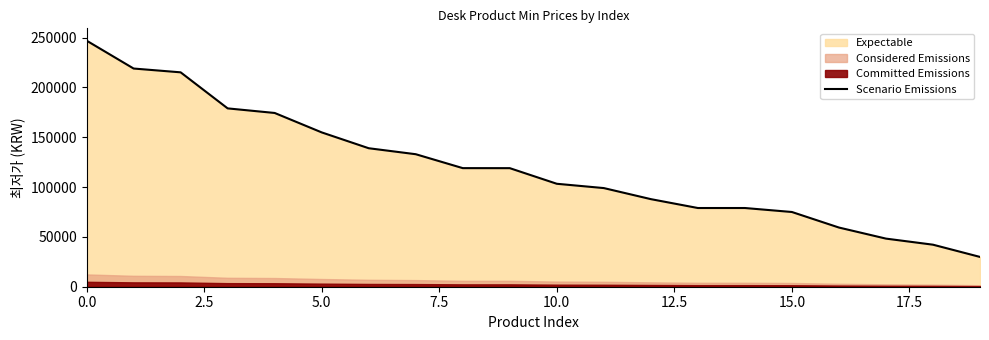

Reading left to right, list all the values displayed in this chart.

247000	219000	215190	179000	174400	154900	139000	133000	119030	119000	103330	99010	87910	79000	79000	75000	59400	48290	42190	29900